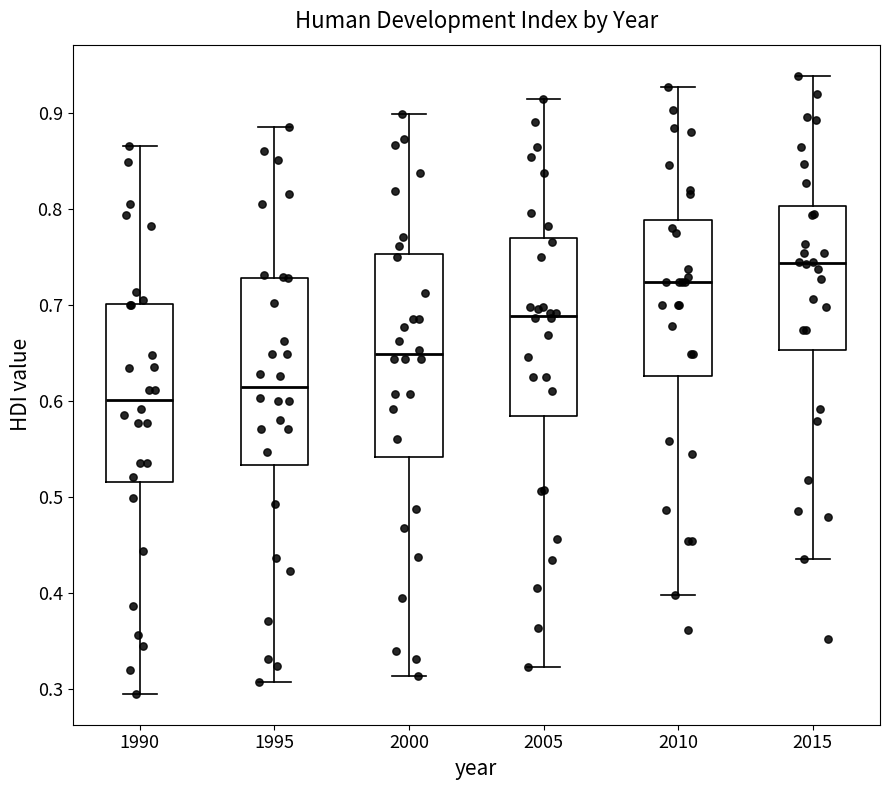

Reading left to right, transcribe this box plot: for each box, give where its median line is, the range the box spans, and where its two whiskers end, as read against the y-axis. The values are not printed on the chart, so give them approximately, as read against the axis.

1990: median 0.60, box 0.52 to 0.70, whiskers 0.30 to 0.87
1995: median 0.61, box 0.53 to 0.73, whiskers 0.31 to 0.89
2000: median 0.65, box 0.54 to 0.75, whiskers 0.31 to 0.90
2005: median 0.69, box 0.58 to 0.77, whiskers 0.32 to 0.92
2010: median 0.72, box 0.63 to 0.79, whiskers 0.40 to 0.93
2015: median 0.74, box 0.65 to 0.80, whiskers 0.44 to 0.94